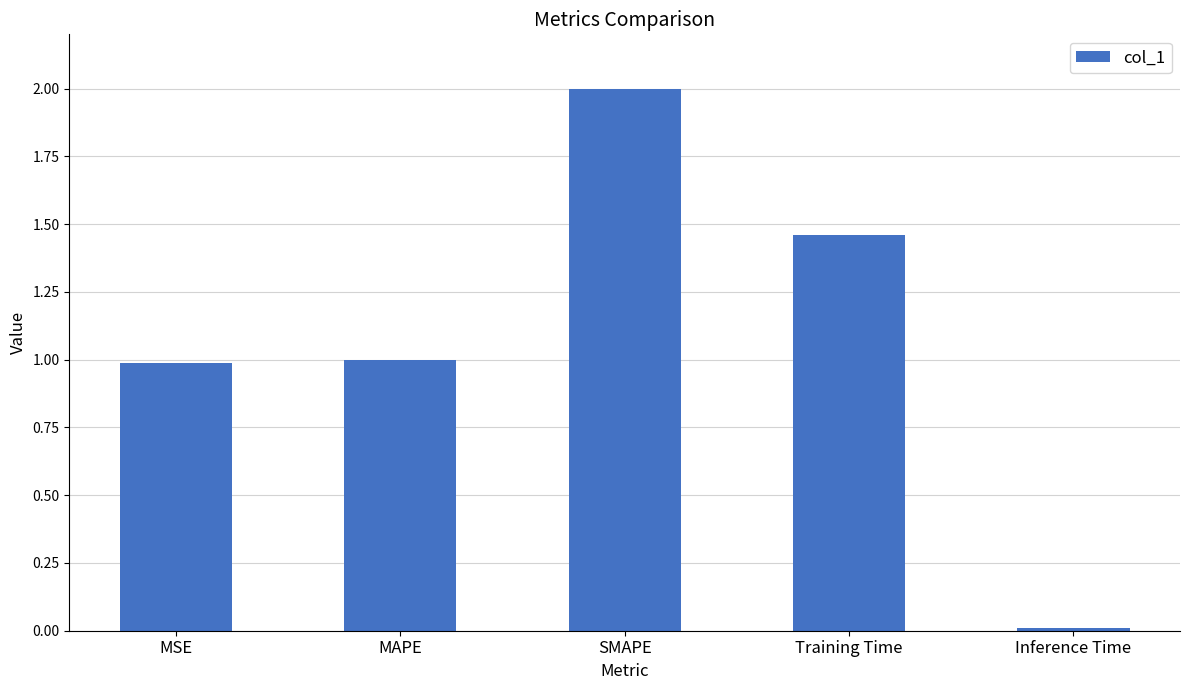

Is it true that the value at Training Time is 2.0?

False